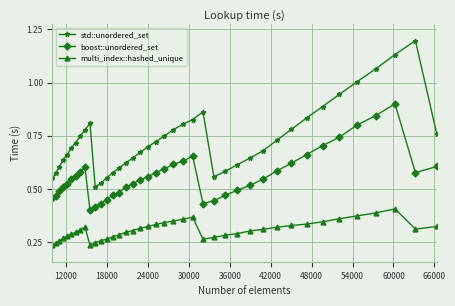

What are all the series names shown in the legend?

std::unordered_set, boost::unordered_set, multi_index::hashed_unique